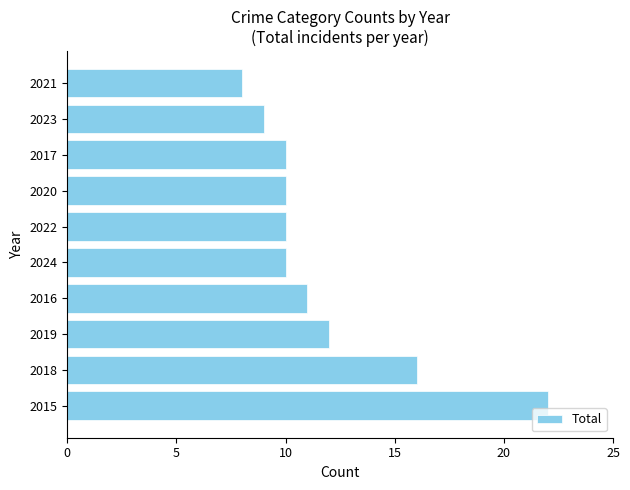

What is the maximum value shown in the chart?

22